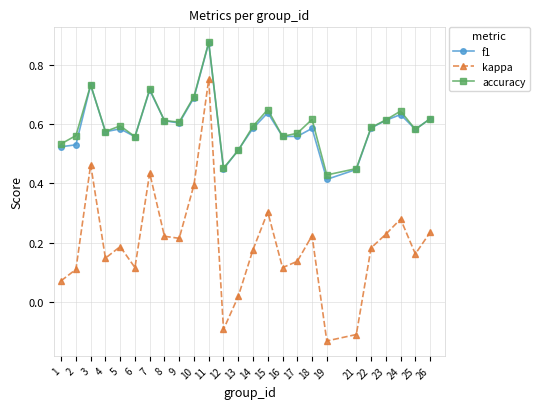

True or false: kappa has more than 1 points higher than both neighbors.

True